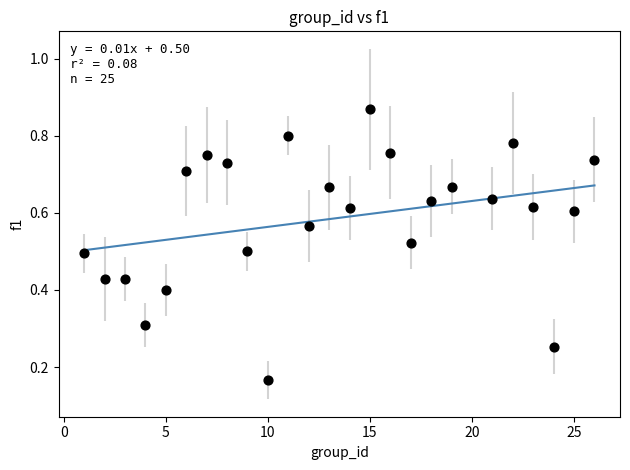

What is the range of X values (max minus min)?

25.0